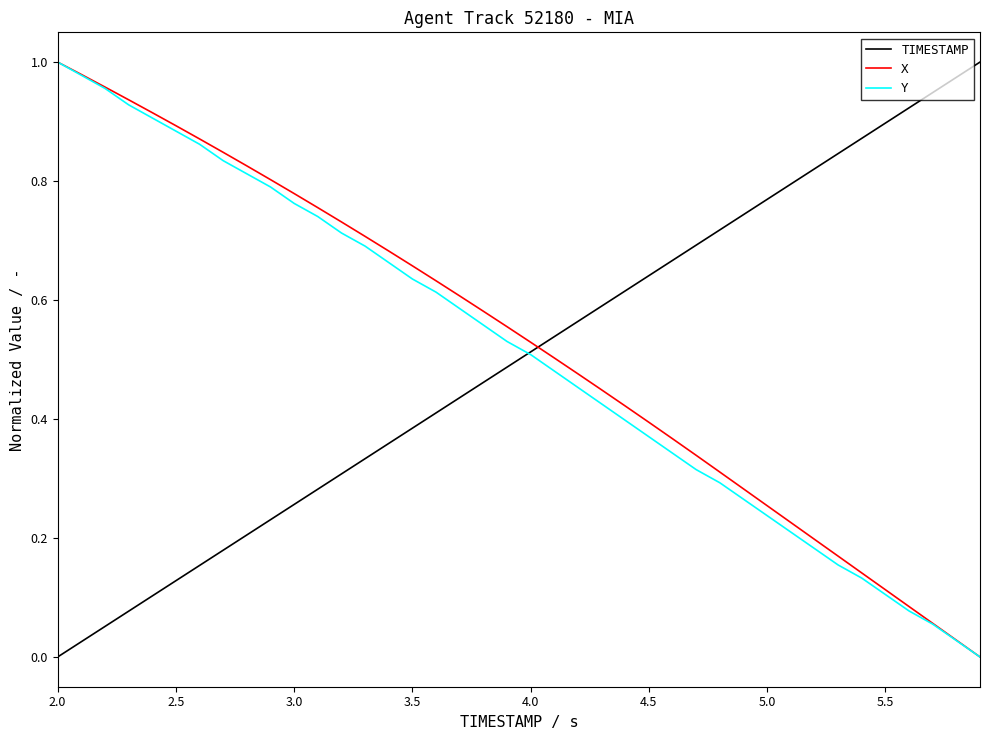

Is it true that Y equals 0.3 at 3.5?

False